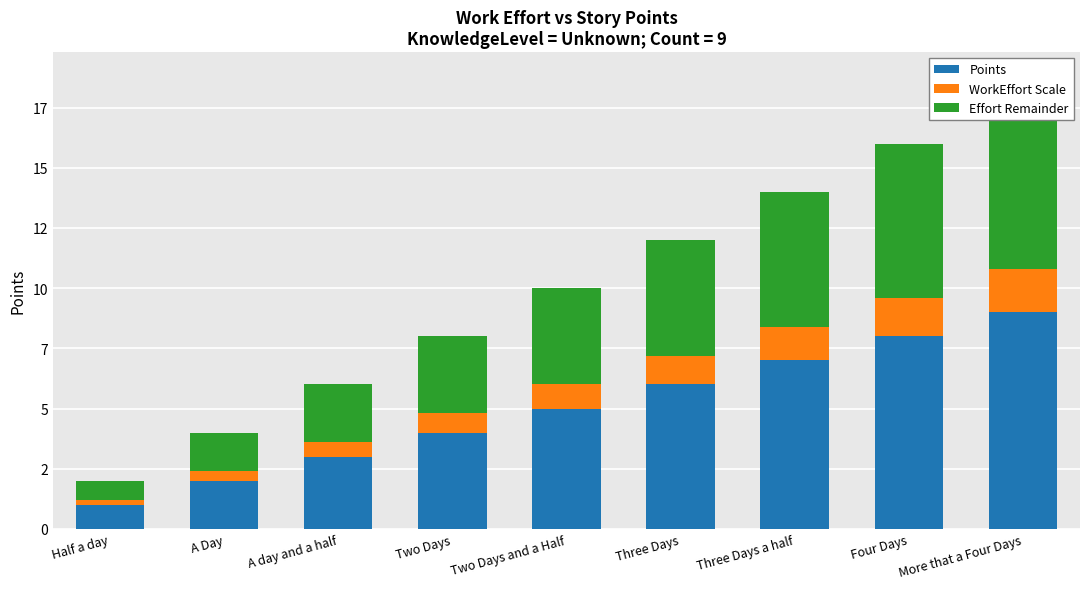

What is the label of the 9th bar from the left?

More that a Four Days